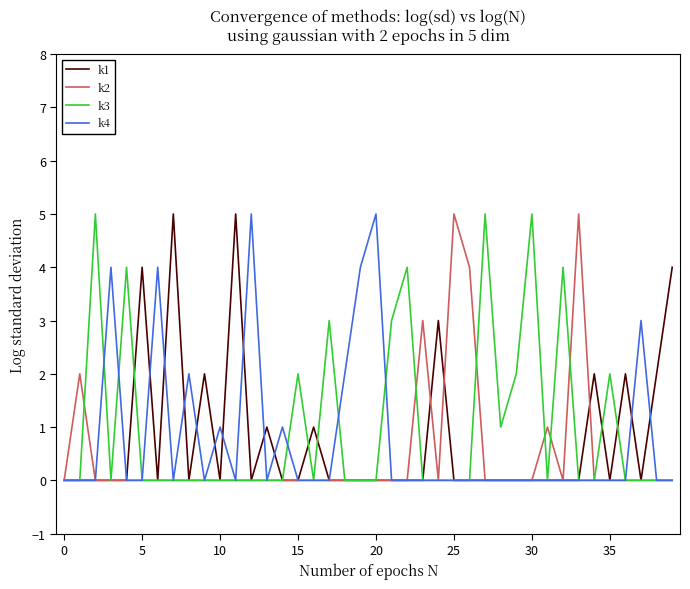

What is the maximum value shown in the chart?

5